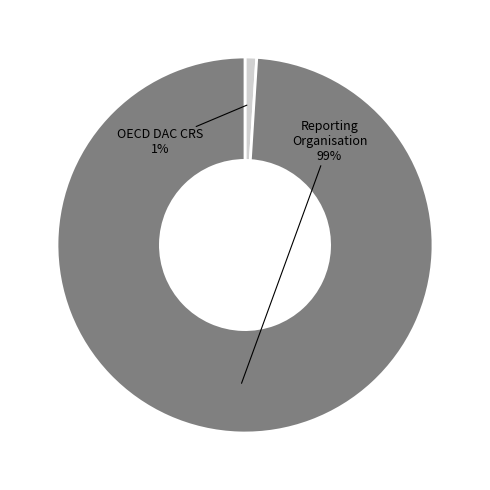

How many segments does this pie chart have?

2